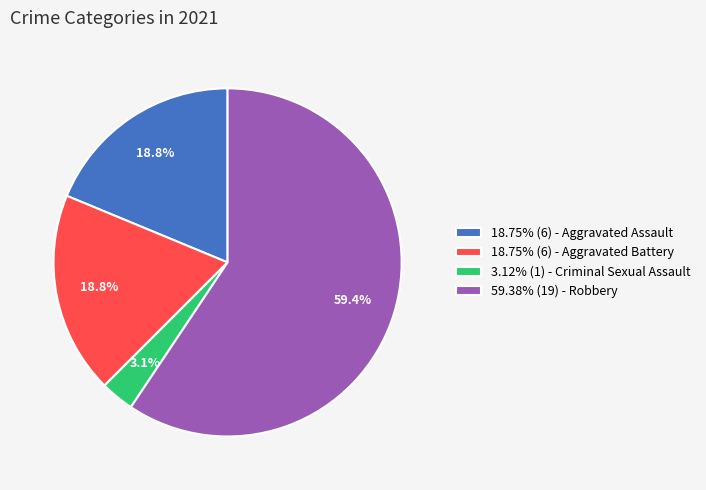

Combined, do 3.12% (1) - Criminal Sexual Assault and 18.75% (6) - Aggravated Assault account for over 50%?

No